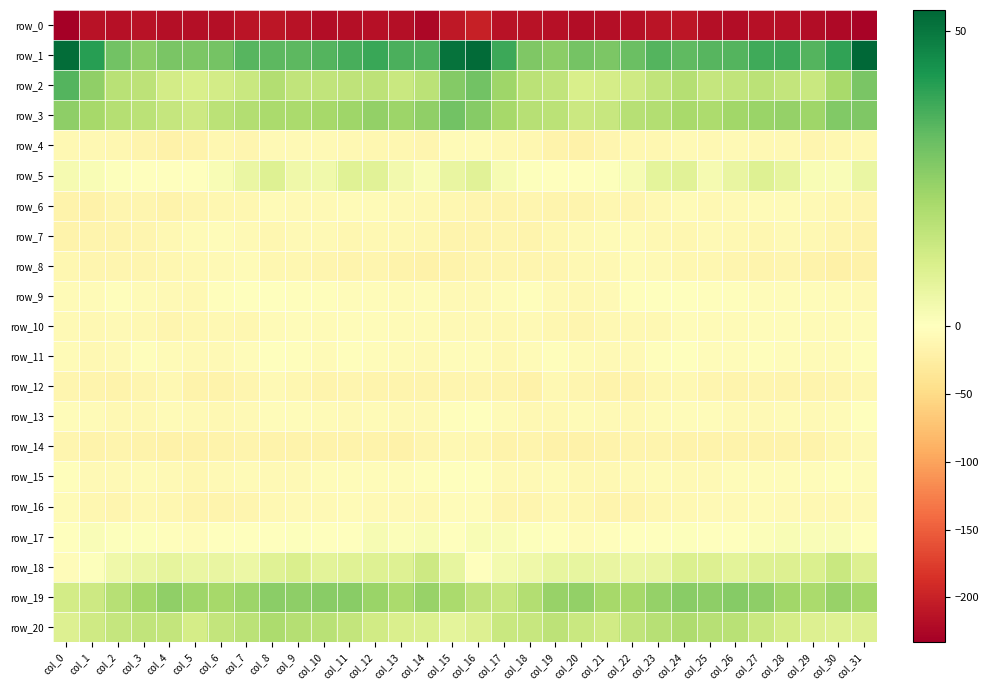

Reading right to left, extract all data points from this chart.

row_0: col_31=-228.7	col_30=-223.0	col_29=-219.4	col_28=-215.9	col_27=-216.1	col_26=-219.7	col_25=-216.9	col_24=-210.7	col_23=-211.0	col_22=-215.2	col_21=-217.6	col_20=-218.4	col_19=-215.7	col_18=-213.4	col_17=-213.0	col_16=-200.6	col_15=-208.4	col_14=-223.7	col_13=-217.4	col_12=-215.4	col_11=-217.4	col_10=-219.9	col_9=-213.8	col_8=-210.3	col_7=-212.4	col_6=-216.5	col_5=-218.0	col_4=-218.2	col_3=-213.6	col_2=-214.7	col_1=-213.2	col_0=-232.8
row_1: col_31=53.5	col_30=39.5	col_29=34.5	col_28=37.9	col_27=37.2	col_26=34.5	col_25=34.0	col_24=32.9	col_23=34.6	col_22=31.2	col_21=28.2	col_20=29.5	col_19=25.8	col_18=27.8	col_17=37.7	col_16=52.5	col_15=50.7	col_14=35.3	col_13=35.6	col_12=38.5	col_11=36.0	col_10=34.4	col_9=33.4	col_8=33.3	col_7=34.1	col_6=29.6	col_5=28.4	col_4=28.7	col_3=25.7	col_2=29.7	col_1=40.7	col_0=52.2
row_2: col_31=28.7	col_30=20.6	col_29=14.1	col_28=15.5	col_27=16.7	col_26=15.8	col_25=14.7	col_24=18.2	col_23=15.6	col_22=12.6	col_21=11.4	col_20=10.6	col_19=15.5	col_18=17.0	col_17=22.4	col_16=30.0	col_15=27.1	col_14=16.9	col_13=14.0	col_12=16.6	col_11=16.1	col_10=15.5	col_9=15.5	col_8=18.5	col_7=13.8	col_6=12.0	col_5=10.7	col_4=12.0	col_3=16.6	col_2=17.2	col_1=24.9	col_0=34.3
row_3: col_31=27.8	col_30=27.4	col_29=22.4	col_28=24.1	col_27=23.0	col_26=21.8	col_25=20.1	col_24=20.8	col_23=18.8	col_22=18.0	col_21=14.5	col_20=13.6	col_19=16.8	col_18=17.7	col_17=21.1	col_16=26.5	col_15=29.8	col_14=25.0	col_13=22.7	col_12=24.3	col_11=22.3	col_10=21.1	col_9=20.4	col_8=20.2	col_7=18.6	col_6=16.8	col_5=13.2	col_4=14.9	col_3=17.1	col_2=18.3	col_1=21.2	col_0=25.2
row_4: col_31=-9.1	col_30=-12.5	col_29=-14.2	col_28=-10.9	col_27=-10.5	col_26=-8.1	col_25=-9.4	col_24=-7.8	col_23=-12.0	col_22=-12.0	col_21=-14.3	col_20=-19.3	col_19=-16.9	col_18=-12.4	col_17=-9.6	col_16=-5.9	col_15=-6.7	col_14=-14.0	col_13=-12.7	col_12=-11.0	col_11=-9.6	col_10=-8.2	col_9=-8.9	col_8=-8.7	col_7=-13.1	col_6=-11.5	col_5=-16.9	col_4=-19.2	col_3=-14.8	col_2=-11.6	col_1=-10.5	col_0=-9.2
row_5: col_31=5.6	col_30=1.6	col_29=1.9	col_28=6.8	col_27=9.0	col_26=6.1	col_25=2.6	col_24=8.1	col_23=7.4	col_22=2.4	col_21=0.8	col_20=-1.6	col_19=-1.6	col_18=0.7	col_17=2.4	col_16=8.1	col_15=6.0	col_14=1.4	col_13=3.5	col_12=8.0	col_11=8.7	col_10=4.1	col_9=4.3	col_8=9.0	col_7=5.5	col_6=1.9	col_5=-0.7	col_4=-1.6	col_3=-0.5	col_2=0.8	col_1=1.7	col_0=2.6
row_6: col_31=-13.9	col_30=-11.2	col_29=-8.8	col_28=-6.9	col_27=-7.1	col_26=-7.6	col_25=-9.4	col_24=-6.6	col_23=-10.0	col_22=-13.9	col_21=-12.0	col_20=-16.3	col_19=-15.1	col_18=-13.5	col_17=-16.0	col_16=-14.3	col_15=-11.8	col_14=-9.7	col_13=-7.8	col_12=-7.1	col_11=-7.2	col_10=-8.5	col_9=-8.3	col_8=-6.8	col_7=-12.5	col_6=-12.4	col_5=-13.7	col_4=-16.6	col_3=-14.1	col_2=-14.3	col_1=-18.3	col_0=-17.5
row_7: col_31=-17.6	col_30=-14.0	col_29=-10.5	col_28=-8.6	col_27=-12.0	col_26=-10.1	col_25=-8.0	col_24=-11.5	col_23=-9.1	col_22=-6.0	col_21=-6.2	col_20=-8.8	col_19=-12.4	col_18=-15.5	col_17=-14.0	col_16=-15.0	col_15=-15.3	col_14=-11.8	col_13=-9.3	col_12=-9.5	col_11=-12.6	col_10=-8.3	col_9=-9.0	col_8=-11.6	col_7=-7.9	col_6=-4.9	col_5=-7.2	col_4=-10.1	col_3=-14.1	col_2=-14.9	col_1=-16.3	col_0=-17.5
row_8: col_31=-18.9	col_30=-20.8	col_29=-18.2	col_28=-14.5	col_27=-15.4	col_26=-13.9	col_25=-12.0	col_24=-12.4	col_23=-8.6	col_22=-7.0	col_21=-9.8	col_20=-10.4	col_19=-13.9	col_18=-13.5	col_17=-13.5	col_16=-14.0	col_15=-18.1	col_14=-19.5	col_13=-16.6	col_12=-14.5	col_11=-15.3	col_10=-12.9	col_9=-11.9	col_8=-11.9	col_7=-7.3	col_6=-7.6	col_5=-10.4	col_4=-11.4	col_3=-14.3	col_2=-13.0	col_1=-14.4	col_0=-12.1
row_9: col_31=-8.2	col_30=-5.9	col_29=-5.4	col_28=-5.0	col_27=-4.2	col_26=-2.7	col_25=-2.9	col_24=-0.6	col_23=-0.8	col_22=-2.8	col_21=-7.5	col_20=-9.9	col_19=-8.0	col_18=-3.1	col_17=-5.3	col_16=-7.7	col_15=-7.5	col_14=-4.8	col_13=-5.6	col_12=-4.6	col_11=-3.8	col_10=-2.7	col_9=-2.1	col_8=-0.3	col_7=-1.7	col_6=-3.6	col_5=-9.5	col_4=-9.1	col_3=-6.3	col_2=-2.7	col_1=-6.8	col_0=-7.1
row_10: col_31=-5.1	col_30=-6.9	col_29=-6.8	col_28=-4.0	col_27=-4.5	col_26=-5.6	col_25=-5.5	col_24=-4.6	col_23=-9.5	col_22=-10.3	col_21=-10.0	col_20=-13.7	col_19=-11.7	col_18=-8.2	col_17=-10.8	col_16=-8.6	col_15=-7.7	col_14=-7.1	col_13=-5.6	col_12=-3.9	col_11=-5.4	col_10=-5.5	col_9=-5.0	col_8=-5.8	col_7=-11.0	col_6=-9.4	col_5=-11.3	col_4=-14.2	col_3=-9.4	col_2=-9.0	col_1=-10.7	col_0=-7.6
row_11: col_31=-3.0	col_30=-7.1	col_29=-6.4	col_28=-4.8	col_27=-2.7	col_26=-5.1	col_25=-4.8	col_24=-0.4	col_23=-3.0	col_22=-7.7	col_21=-7.8	col_20=-7.2	col_19=-3.3	col_18=-5.8	col_17=-10.2	col_16=-4.7	col_15=-5.4	col_14=-7.5	col_13=-5.5	col_12=-3.8	col_11=-3.5	col_10=-5.6	col_9=-3.3	col_8=-0.2	col_7=-5.0	col_6=-8.2	col_5=-7.7	col_4=-6.2	col_3=-3.2	col_2=-8.3	col_1=-9.9	col_0=-6.5
row_12: col_31=-12.5	col_30=-14.0	col_29=-15.1	col_28=-15.9	col_27=-13.8	col_26=-15.6	col_25=-14.1	col_24=-9.3	col_23=-11.6	col_22=-16.8	col_21=-17.1	col_20=-12.9	col_19=-10.8	col_18=-18.2	col_17=-15.3	col_16=-13.1	col_15=-12.8	col_14=-14.8	col_13=-15.3	col_12=-15.4	col_11=-13.7	col_10=-15.8	col_9=-12.4	col_8=-8.6	col_7=-14.5	col_6=-16.6	col_5=-16.9	col_4=-10.2	col_3=-14.0	col_2=-18.1	col_1=-15.3	col_0=-13.4
row_13: col_31=-1.8	col_30=-6.3	col_29=-8.9	col_28=-6.5	col_27=-8.7	col_26=-8.1	col_25=-5.3	col_24=-5.0	col_23=-6.5	col_22=-10.0	col_21=-8.4	col_20=-6.4	col_19=-9.5	col_18=-10.6	col_17=-5.6	col_16=-1.3	col_15=-3.4	col_14=-8.1	col_13=-7.9	col_12=-7.0	col_11=-8.9	col_10=-6.9	col_9=-4.9	col_8=-5.1	col_7=-8.0	col_6=-10.0	col_5=-7.6	col_4=-6.8	col_3=-10.8	col_2=-9.2	col_1=-5.5	col_0=-4.8
row_14: col_31=-7.6	col_30=-11.0	col_29=-17.2	col_28=-18.1	col_27=-17.5	col_26=-17.4	col_25=-17.2	col_24=-17.1	col_23=-15.1	col_22=-15.4	col_21=-18.1	col_20=-19.2	col_19=-19.2	col_18=-15.8	col_17=-16.4	col_16=-11.1	col_15=-9.5	col_14=-13.5	col_13=-18.4	col_12=-17.3	col_11=-17.9	col_10=-17.1	col_9=-17.2	col_8=-16.4	col_7=-14.8	col_6=-16.5	col_5=-18.9	col_4=-19.5	col_3=-17.8	col_2=-16.3	col_1=-16.6	col_0=-14.0
row_15: col_31=-4.3	col_30=-2.5	col_29=-4.7	col_28=-5.0	col_27=-4.3	col_26=-4.2	col_25=-7.8	col_24=-8.8	col_23=-7.1	col_22=-7.3	col_21=-10.5	col_20=-10.2	col_19=-6.7	col_18=-8.4	col_17=-7.5	col_16=-1.7	col_15=-0.6	col_14=-3.1	col_13=-5.0	col_12=-4.7	col_11=-4.3	col_10=-5.1	col_9=-8.7	col_8=-8.1	col_7=-6.9	col_6=-8.5	col_5=-11.1	col_4=-8.8	col_3=-6.9	col_2=-8.9	col_1=-7.8	col_0=-3.5
row_16: col_31=-7.5	col_30=-9.3	col_29=-9.4	col_28=-8.1	col_27=-7.1	col_26=-7.4	col_25=-8.5	col_24=-9.3	col_23=-12.7	col_22=-15.0	col_21=-15.5	col_20=-12.3	col_19=-10.1	col_18=-13.1	col_17=-12.7	col_16=-4.8	col_15=-4.4	col_14=-9.9	col_13=-8.7	col_12=-7.9	col_11=-6.9	col_10=-7.7	col_9=-8.7	col_8=-10.4	col_7=-13.8	col_6=-15.7	col_5=-14.7	col_4=-11.2	col_3=-10.9	col_2=-13.8	col_1=-11.8	col_0=-6.1
row_17: col_31=-1.6	col_30=1.5	col_29=1.3	col_28=2.1	col_27=1.0	col_26=-0.7	col_25=-0.2	col_24=0.6	col_23=-1.6	col_22=-1.2	col_21=-3.0	col_20=-4.2	col_19=-0.4	col_18=0.8	col_17=1.4	col_16=1.9	col_15=-0.3	col_14=2.0	col_13=1.2	col_12=2.1	col_11=0.2	col_10=-0.8	col_9=0.5	col_8=-0.5	col_7=-1.8	col_6=-1.2	col_5=-4.2	col_4=-3.3	col_3=0.8	col_2=0.4	col_1=1.4	col_0=-1.4
row_18: col_31=9.3	col_30=14.0	col_29=9.7	col_28=9.2	col_27=9.1	col_26=7.8	col_25=9.3	col_24=9.9	col_23=6.1	col_22=5.6	col_21=6.1	col_20=6.5	col_19=6.6	col_18=4.4	col_17=3.1	col_16=-0.6	col_15=6.6	col_14=13.2	col_13=9.0	col_12=9.1	col_11=8.7	col_10=7.9	col_9=10.3	col_8=8.4	col_7=5.3	col_6=6.2	col_5=5.8	col_4=7.1	col_3=5.7	col_2=4.3	col_1=0.8	col_0=-4.8
row_19: col_31=21.4	col_30=23.8	col_29=20.5	col_28=21.8	col_27=25.4	col_26=26.7	col_25=25.2	col_24=26.1	col_23=24.1	col_22=21.3	col_21=21.3	col_20=24.4	col_19=23.4	col_18=18.7	col_17=14.5	col_16=15.9	col_15=20.4	col_14=23.5	col_13=20.1	col_12=23.2	col_11=26.3	col_10=26.3	col_9=25.4	col_8=25.9	col_7=23.0	col_6=21.0	col_5=22.3	col_4=24.8	col_3=21.5	col_2=17.6	col_1=13.0	col_0=11.7
row_20: col_31=9.5	col_30=9.2	col_29=9.6	col_28=11.7	col_27=14.1	col_26=17.2	col_25=17.7	col_24=19.5	col_23=17.9	col_22=15.5	col_21=12.4	col_20=13.9	col_19=16.6	col_18=14.6	col_17=14.0	col_16=9.2	col_15=7.5	col_14=9.8	col_13=10.3	col_12=12.4	col_11=15.4	col_10=17.5	col_9=18.2	col_8=19.7	col_7=16.8	col_6=15.1	col_5=11.7	col_4=15.4	col_3=15.8	col_2=14.9	col_1=12.7	col_0=9.5